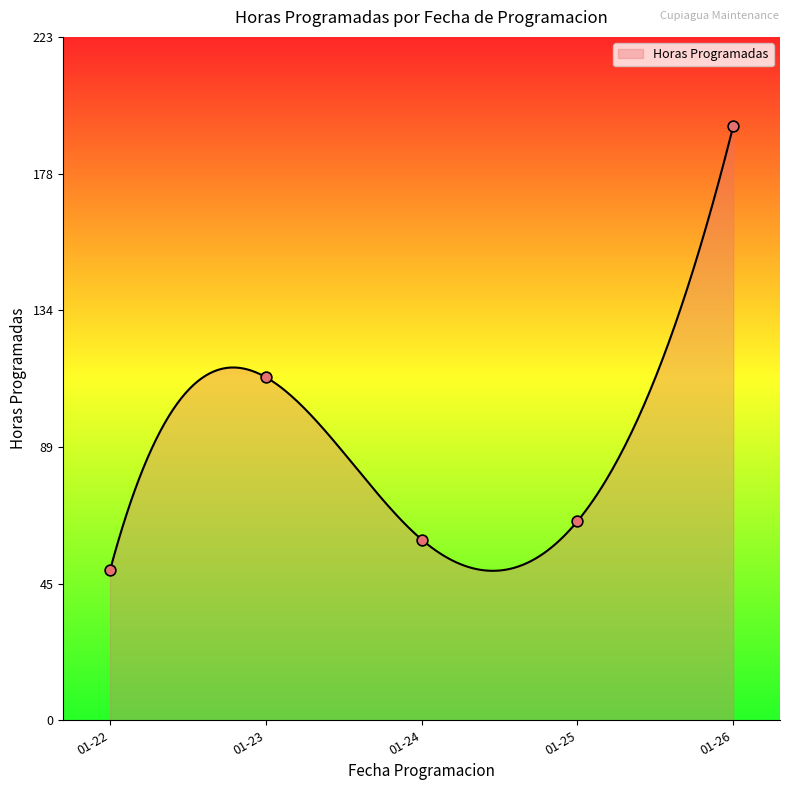

Which series reaches the maximum Y coordinate?

Horas Programadas